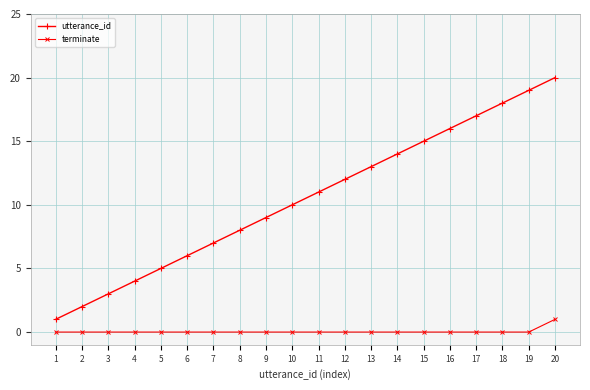

Which series has the largest total across all categories?

utterance_id